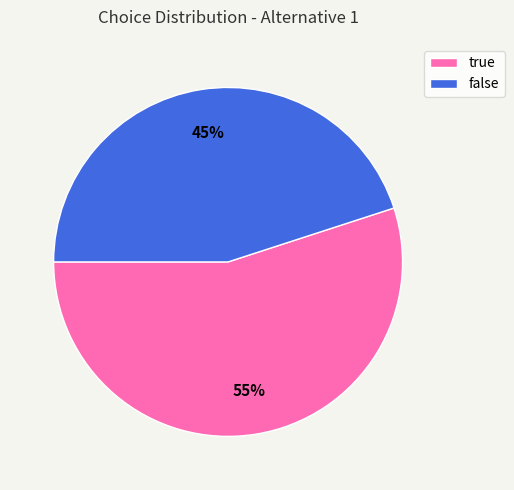

What is the largest slice in the pie chart?

true